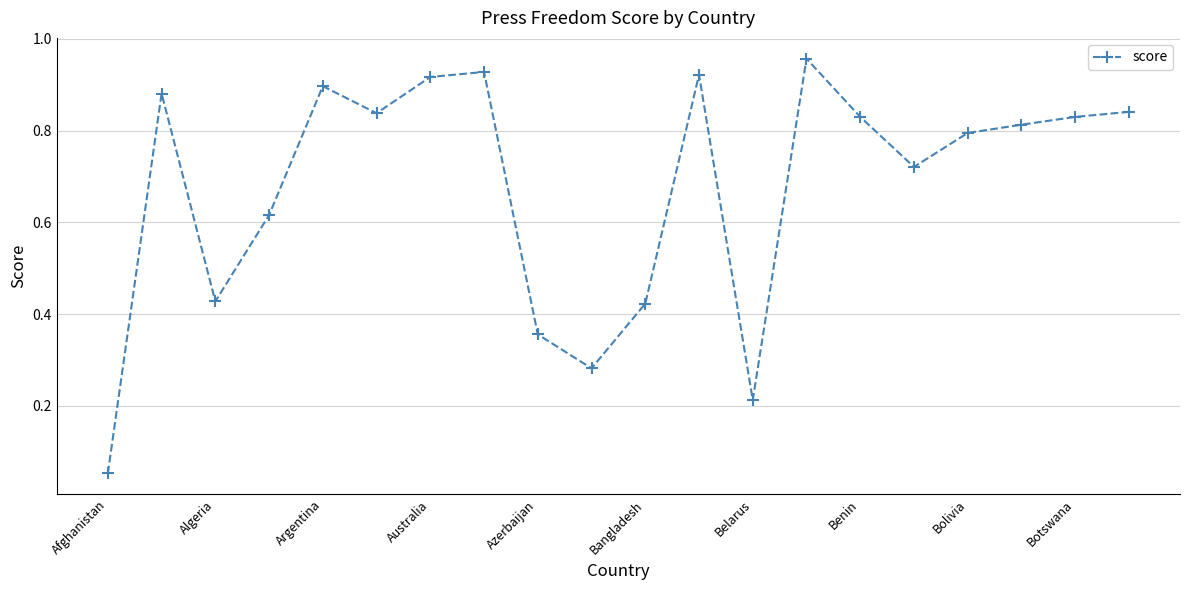

What is the sum of all values?

13.5